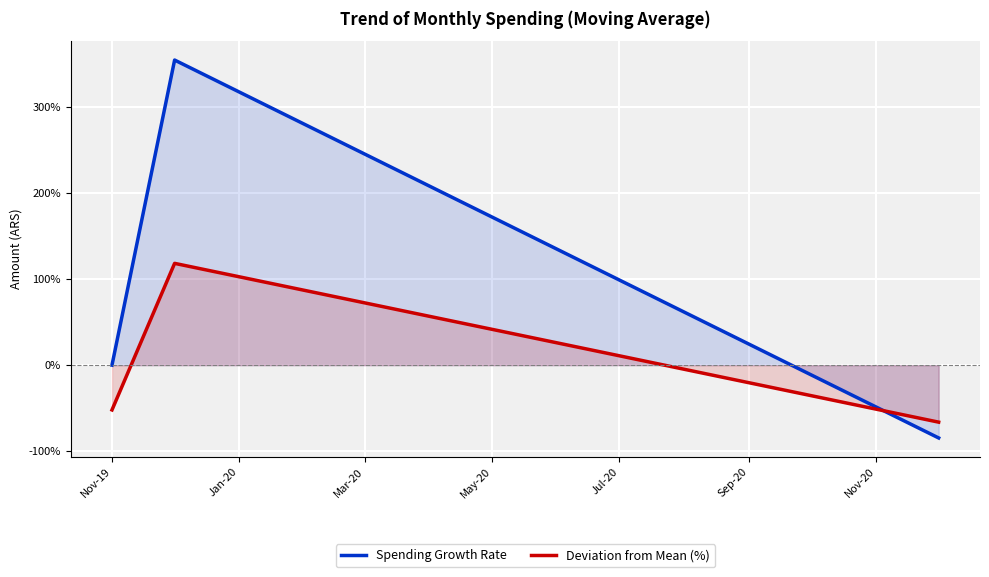

Rank the series by their average value, from highest to lowest.

Spending Growth Rate, Deviation from Mean (%)